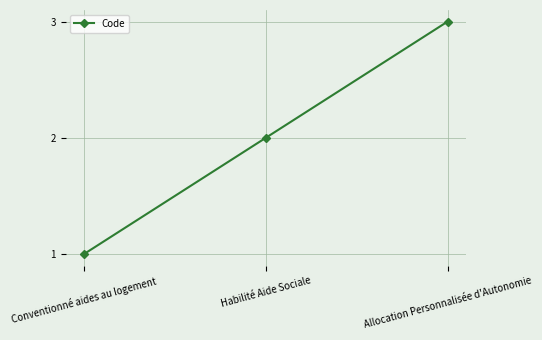

Reading right to left, list all the values displayed in this chart.

Allocation Personnalisée d'Autonomie=3	Habilité Aide Sociale=2	Conventionné aides au logement=1